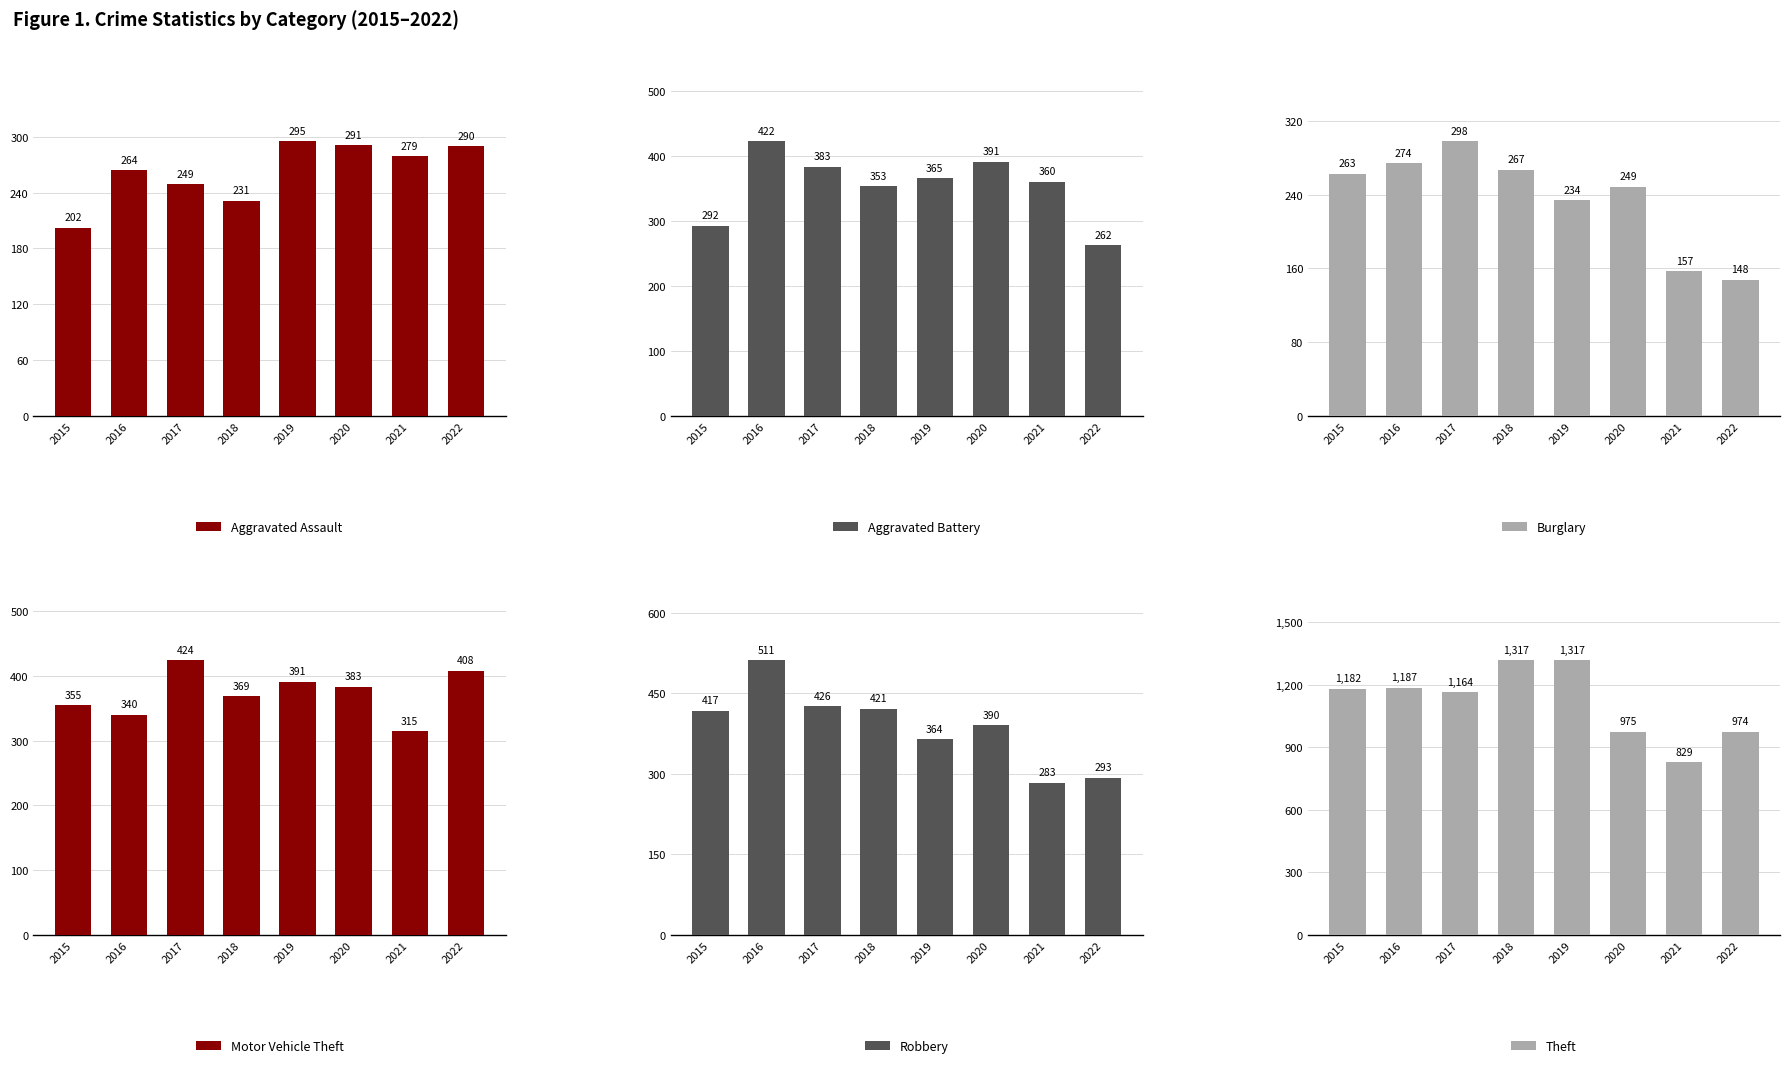

What are all the series names shown in the legend?

Aggravated Assault, Aggravated Battery, Burglary, Motor Vehicle Theft, Robbery, Theft